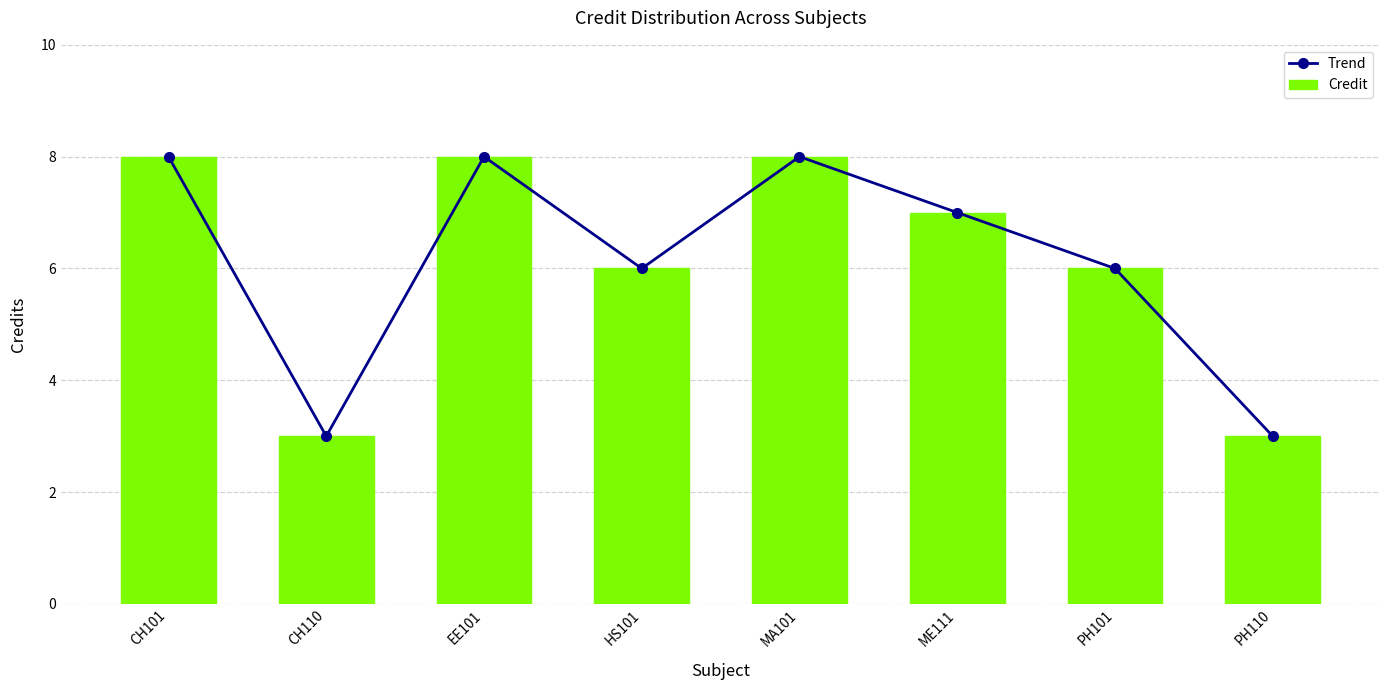

What is the difference between the maximum and minimum values in the Trend series?

5